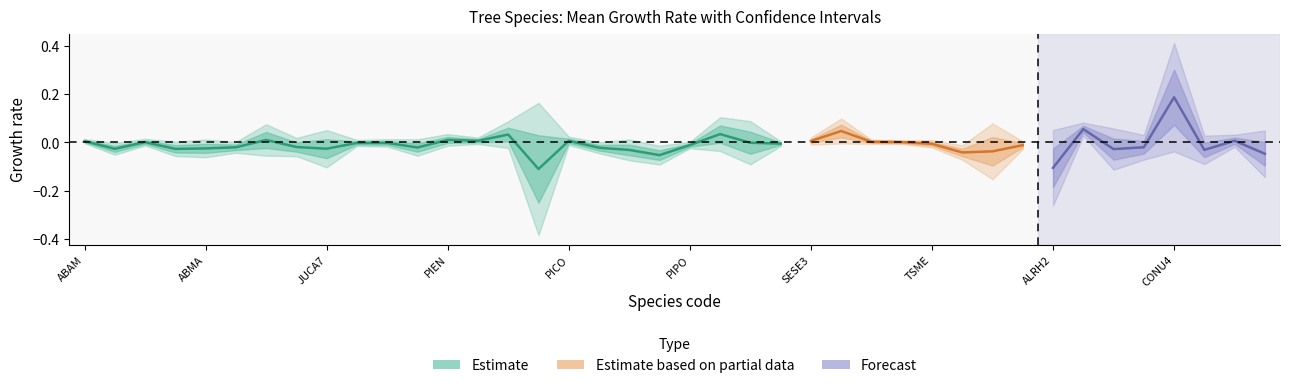

What is the smallest value displayed?

-0.4